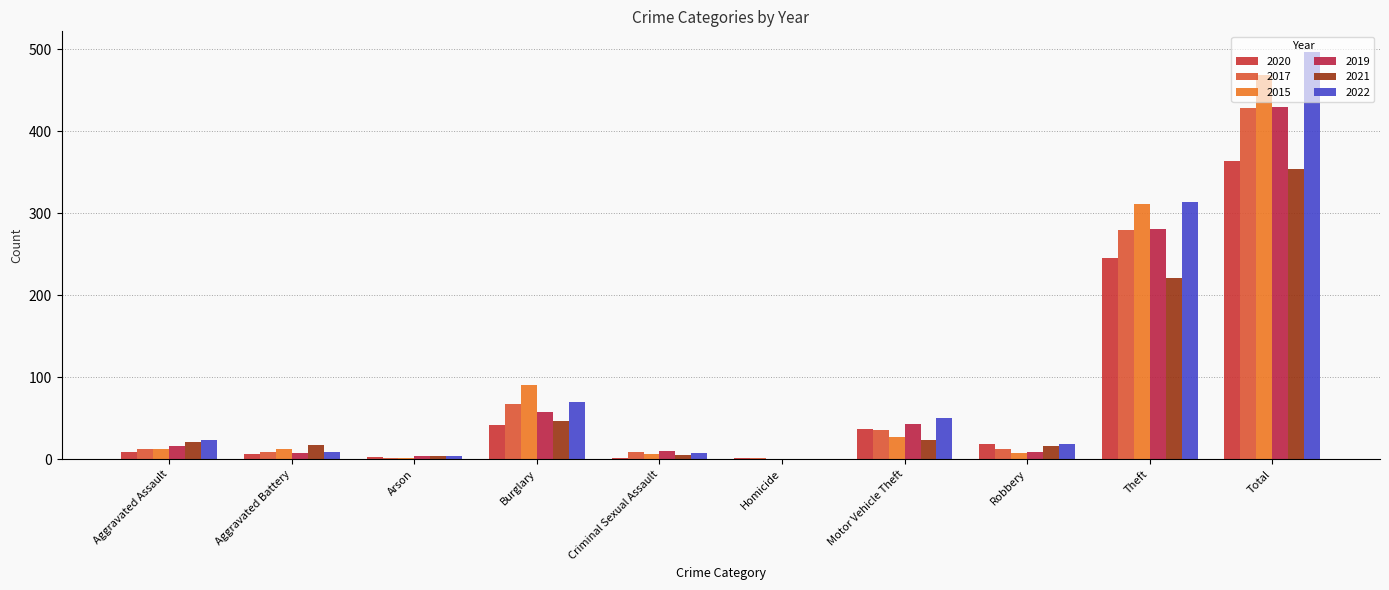

The 2015 series shows 107 at Theft. True or false?

False